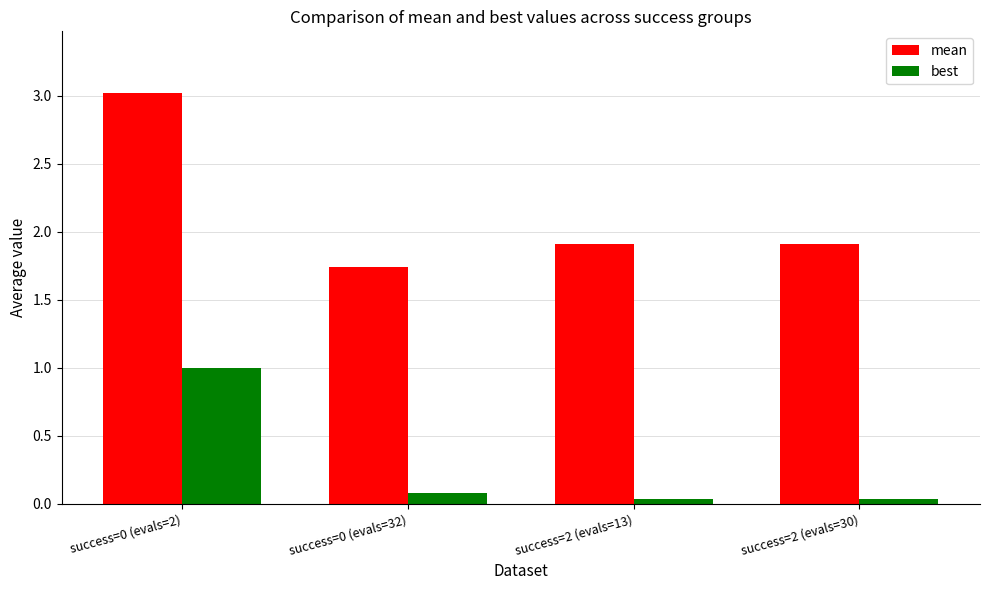

The mean series shows 1.0 at success=0 (evals=32). True or false?

False